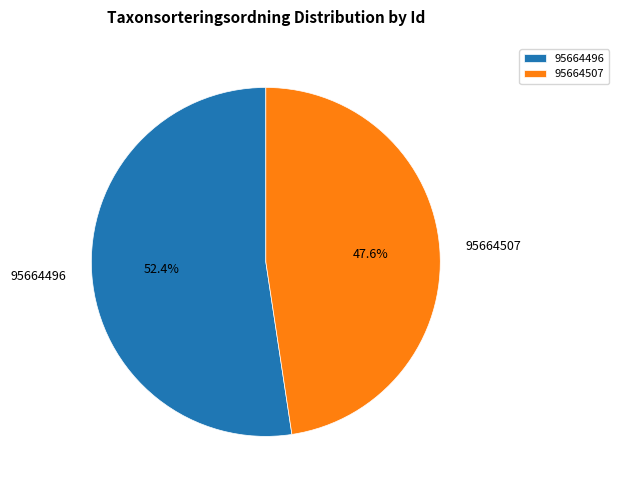

Does 95664507 account for over 50% of the chart?

No